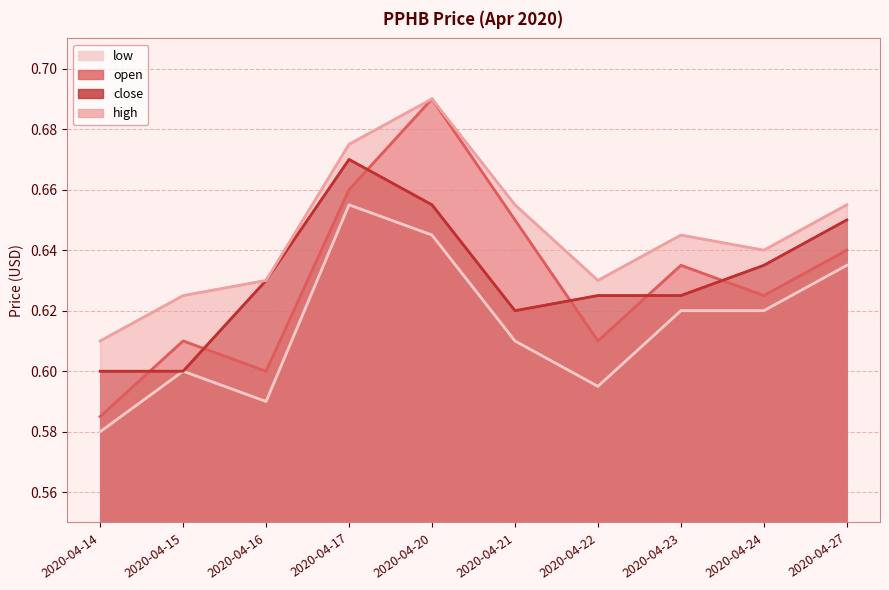

What is the value of the open (line) point at the 4th from the left?

0.7